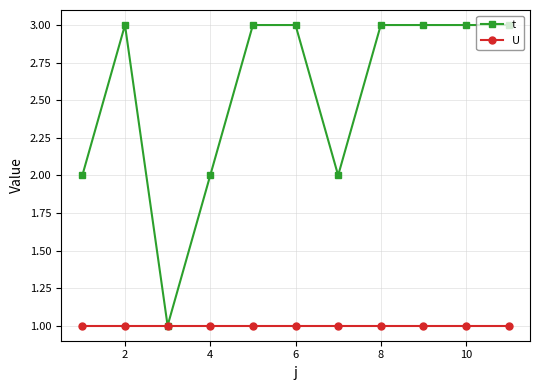

Rank the series by their average value, from lowest to highest.

U, t